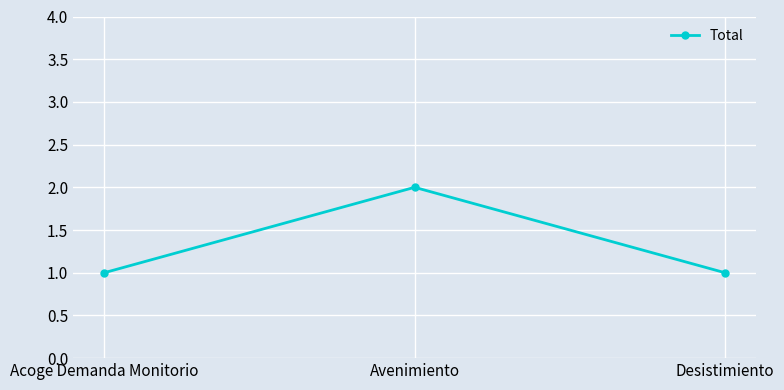

What is the sum of all values?

4